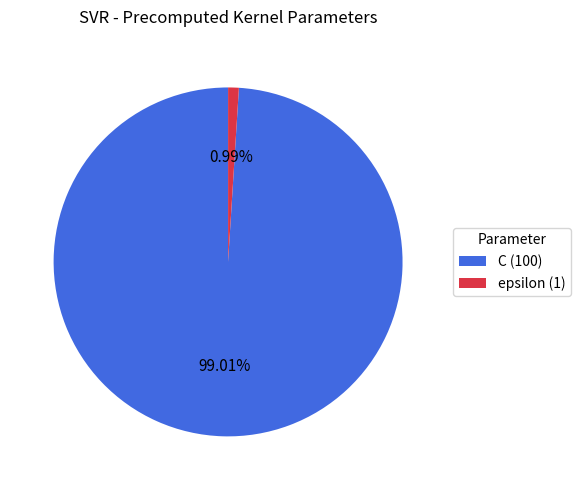

Does any single category account for the majority?

Yes